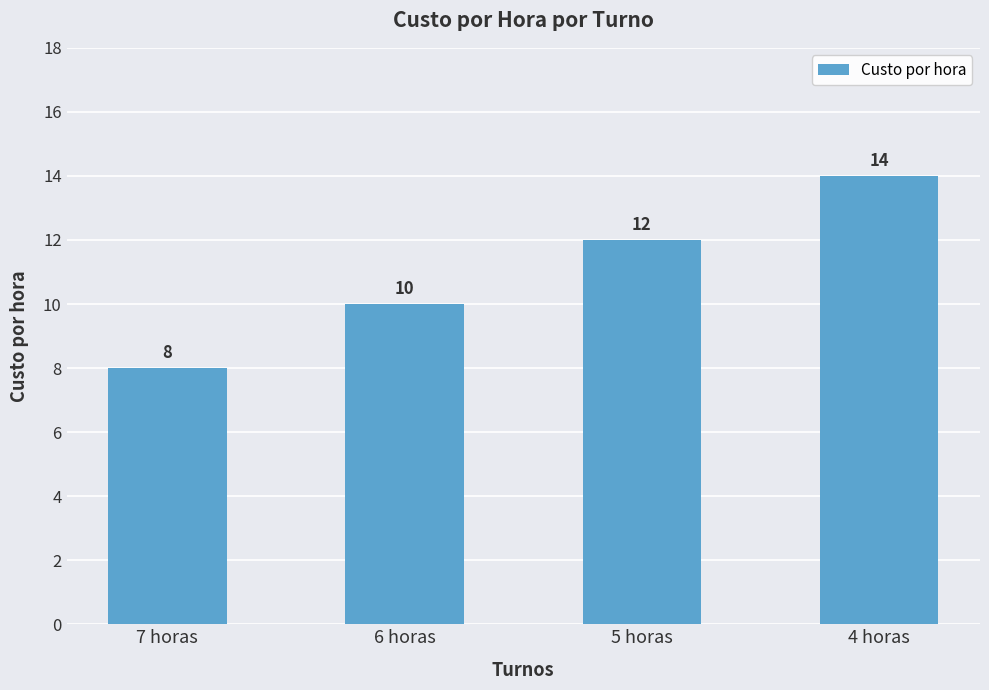

Which label corresponds to the smallest value in the chart?

7 horas